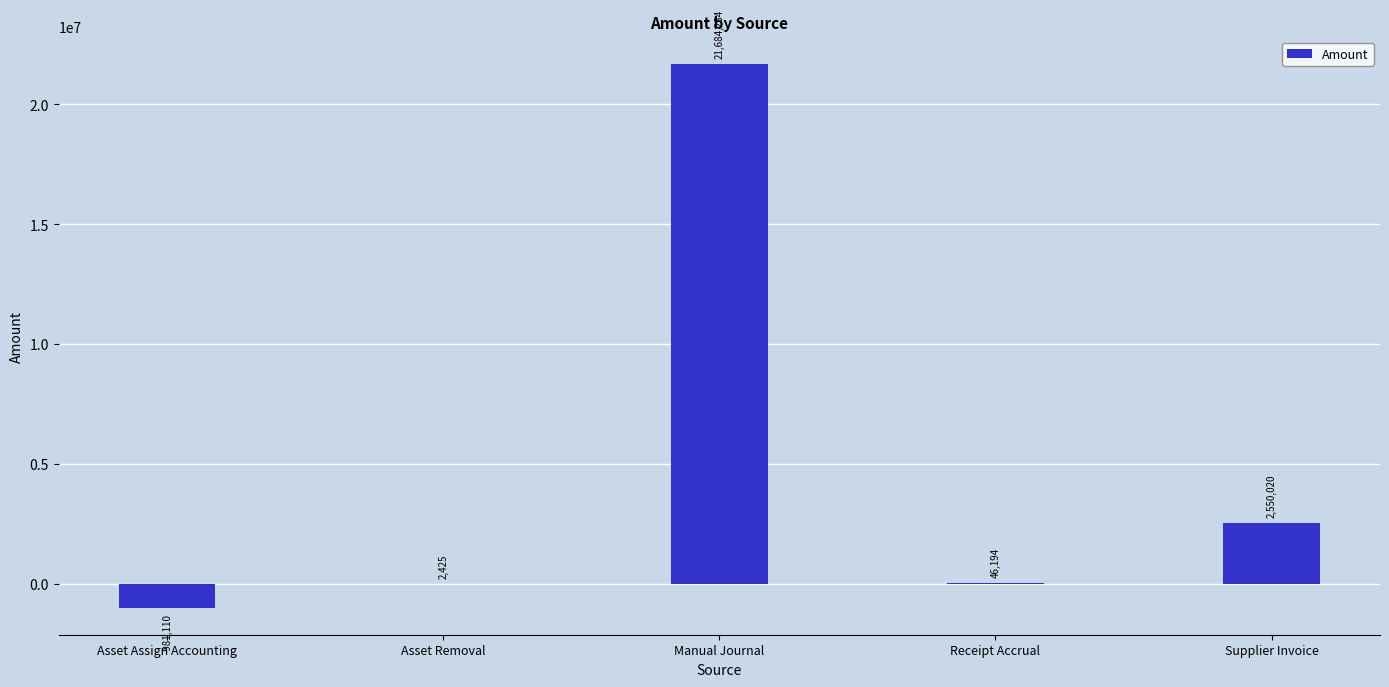

At which label is the value closest to 10351587?

Supplier Invoice